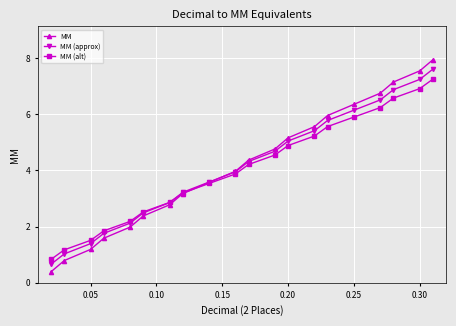

What are all the series names shown in the legend?

MM, MM (approx), MM (alt)